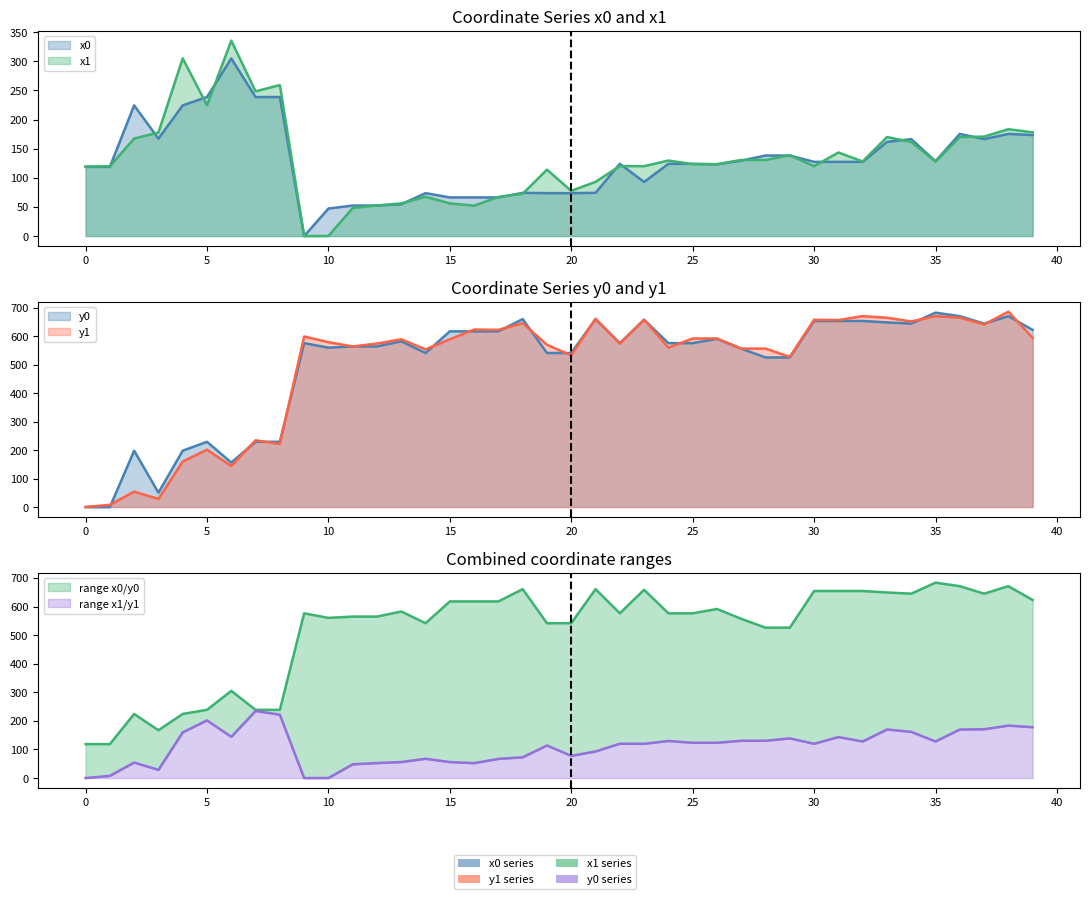

What are all the series names shown in the legend?

x0, y0, x1, y1